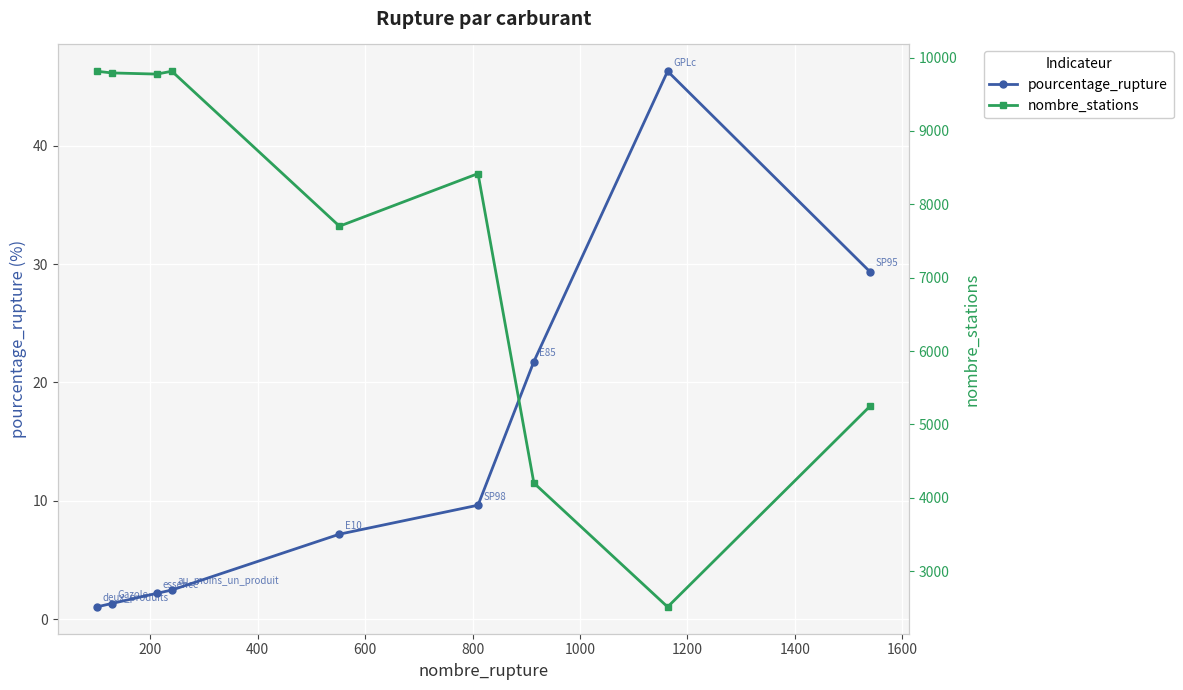

What is the highest value of the pourcentage_rupture series?

46.3